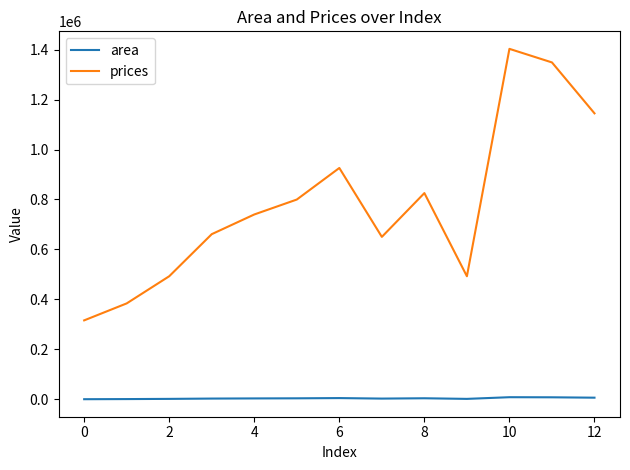

True or false: prices and area intersect in this chart.

False